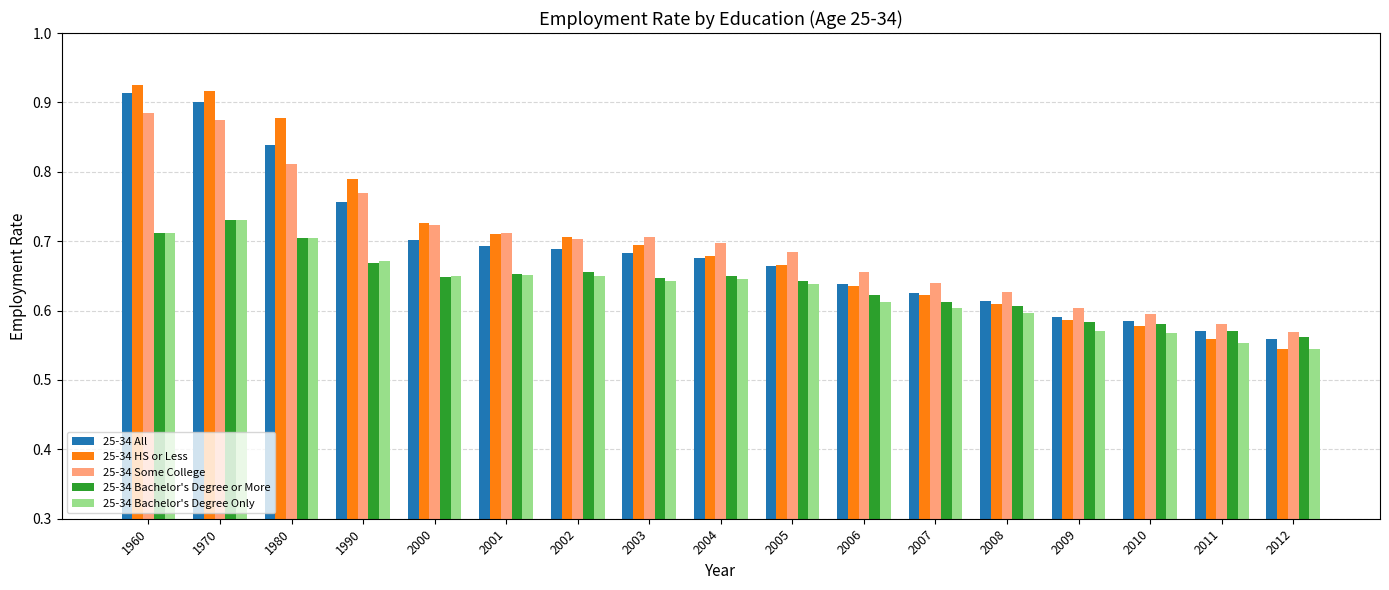

What is the difference between the second highest and second lowest values in the 25-34 HS or Less series?

0.4